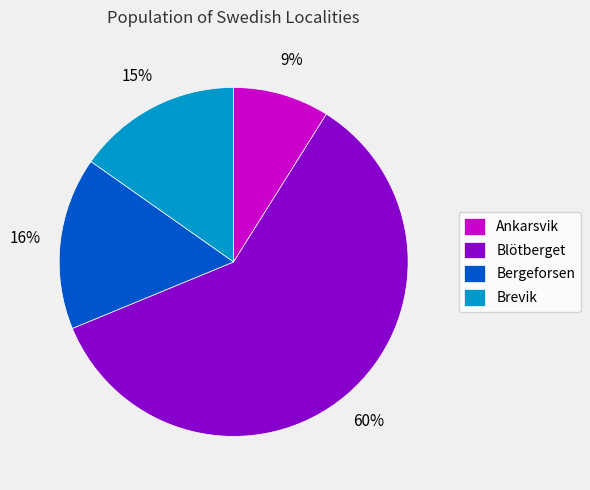

Which has a higher value, Bergeforsen or Brevik?

Bergeforsen